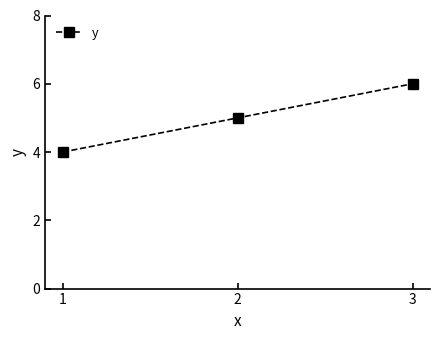

The chart shows a value of 4 at 3. True or false?

False